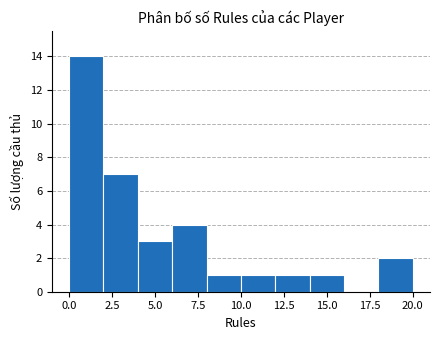

Reading left to right, transcribe this chart: for each bar, give the range it covers on the x-axis and its height. The values are not printed on the chart, so give them approximately, as read against the axis.

0 to 2: 14
2 to 4: 7
4 to 6: 3
6 to 8: 4
8 to 10: 1
10 to 12: 1
12 to 14: 1
14 to 16: 1
16 to 18: 0
18 to 20: 2